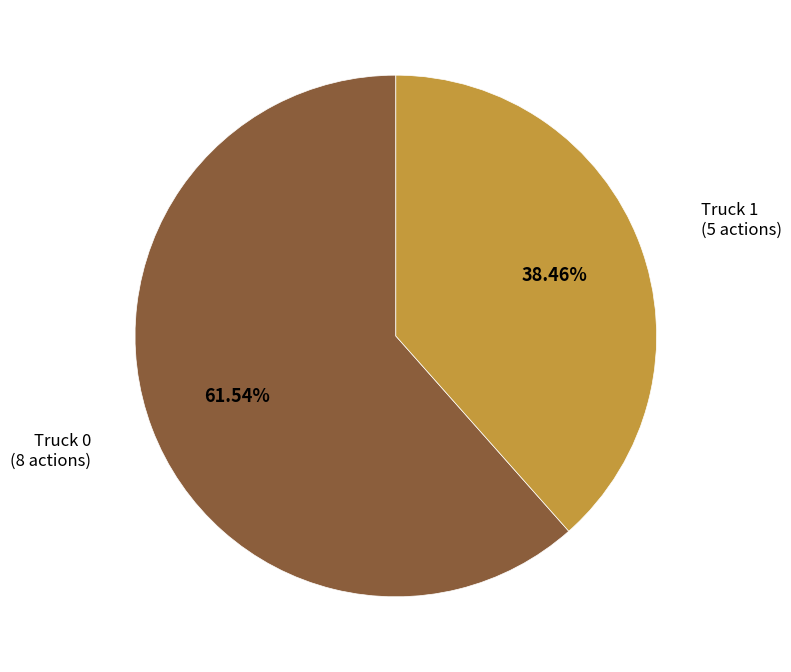

True or false: Truck 0 accounts for 50% of the total.

False